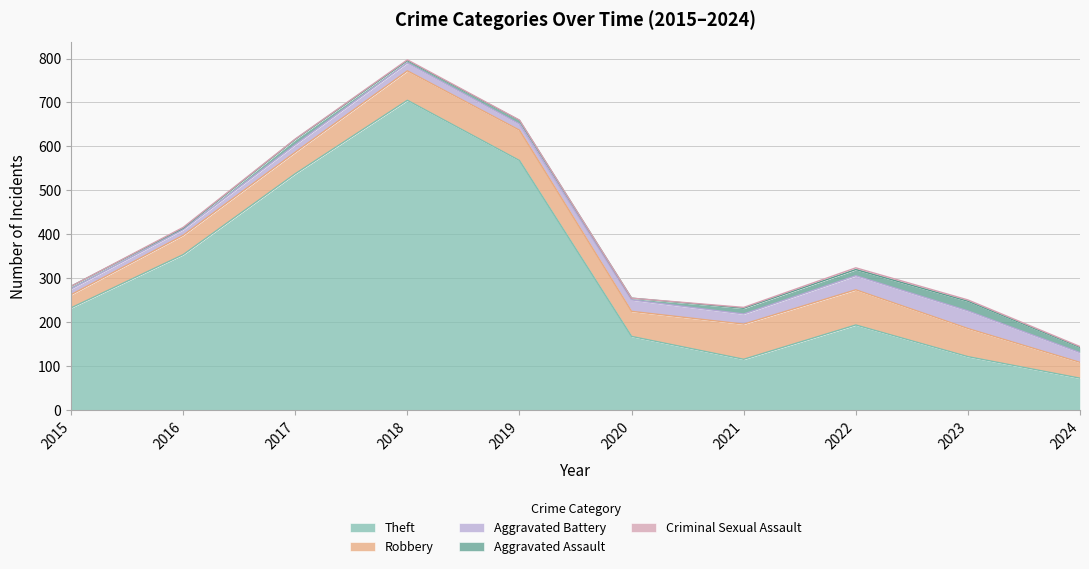

Is the value of Criminal Sexual Assault at 2016 greater than the value of Aggravated Assault at 2018?

No